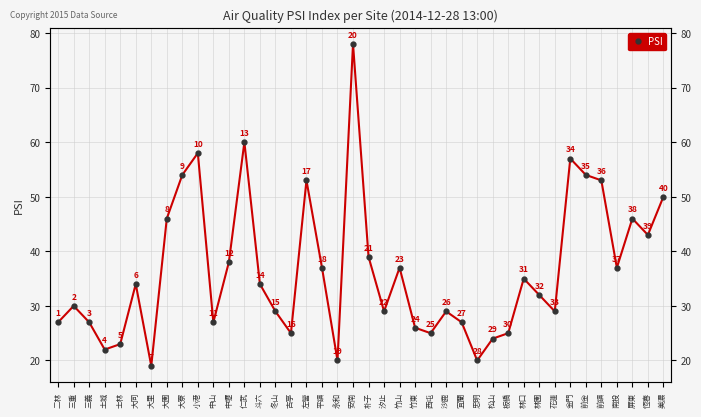

What is the smallest value displayed?

19